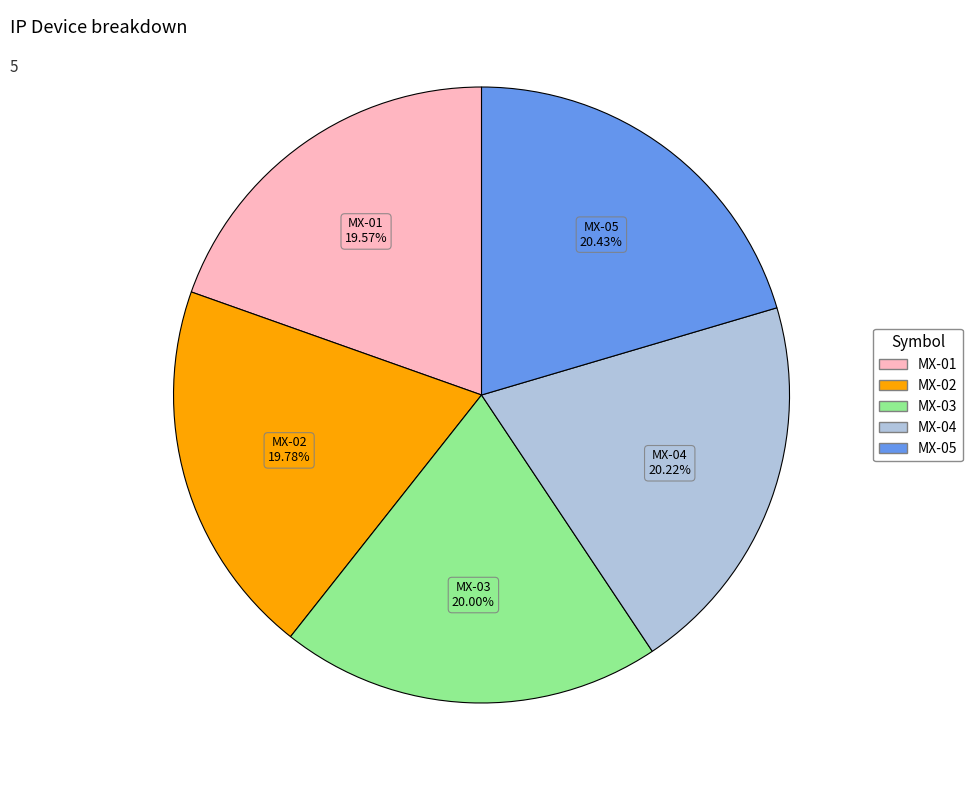

To the nearest percent, what is the average slice percentage?

20%